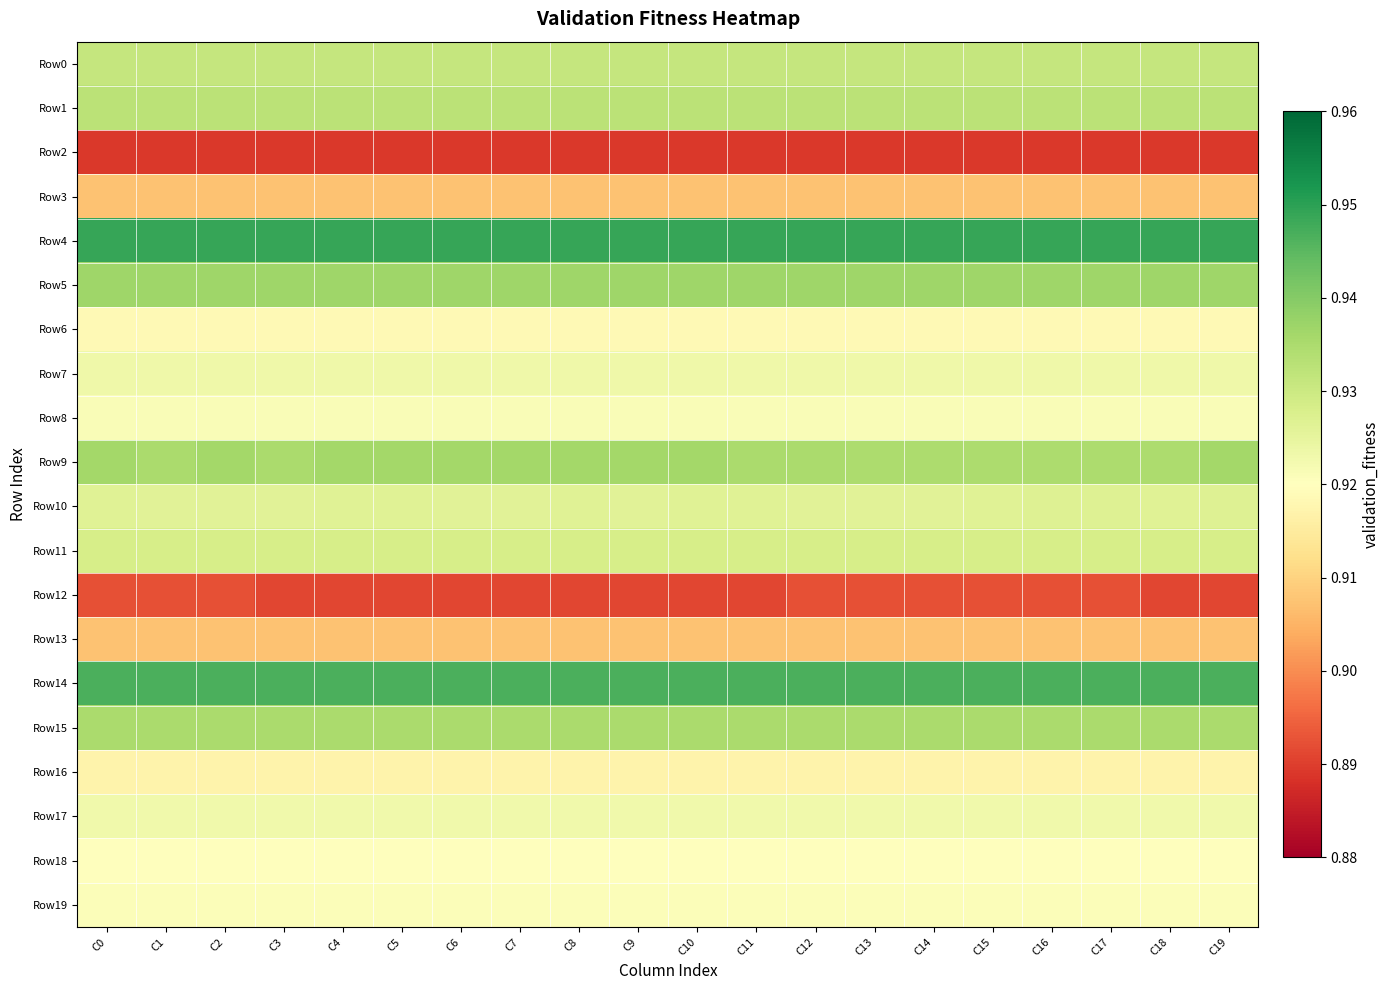

Which series has the largest total across all categories?

Row4